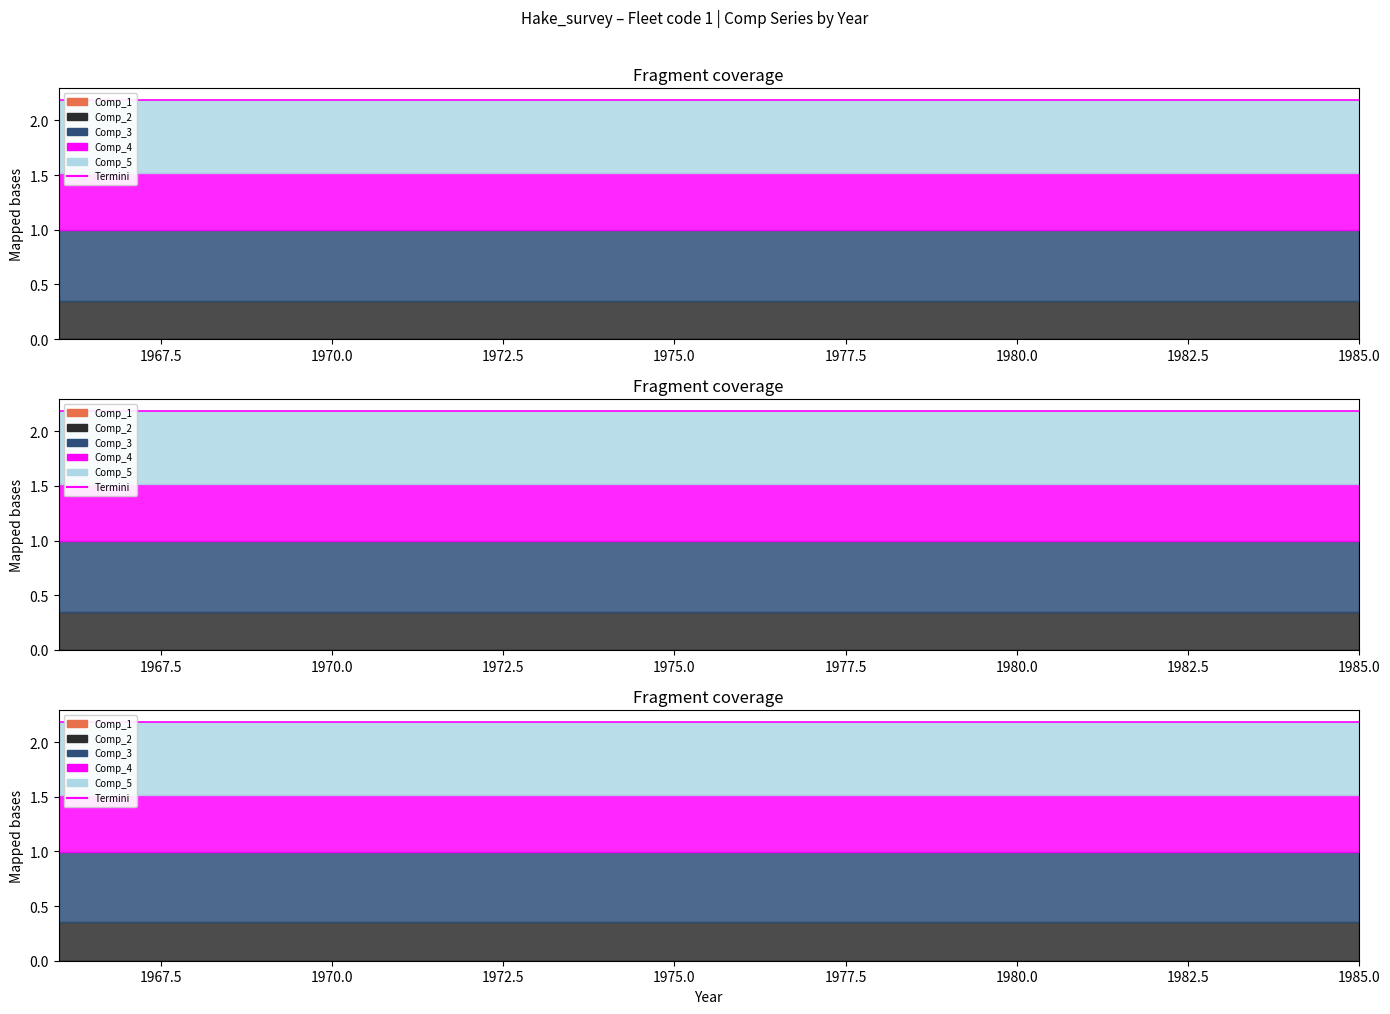

At 1975, list the series in order from largest to smallest.

Comp_5, Comp_3, Comp_4, Comp_2, Comp_1